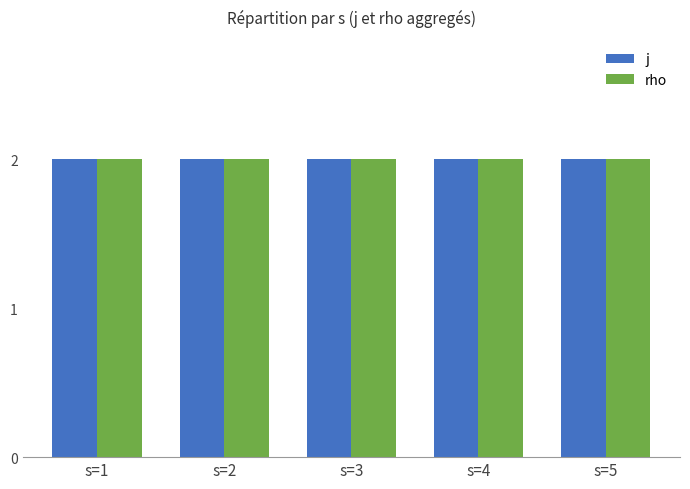

True or false: j has a value of 0 at s=4.

False